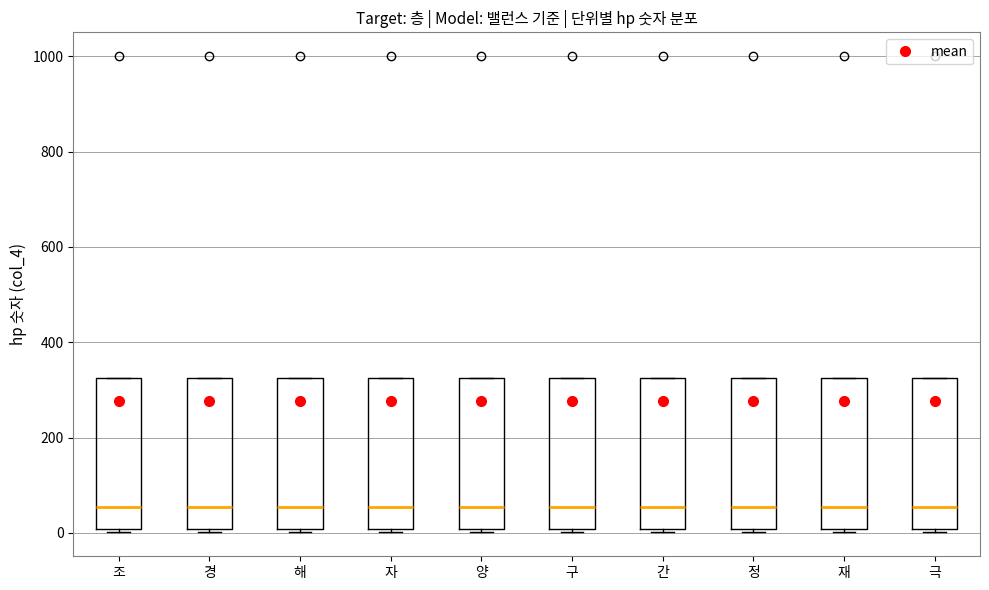

Reading left to right, read every box against the y-axis: the position of its median line, the range the box covers, and the ends of its whiskers. The values are not printed on the chart, so give them approximately, as read against the axis.

조: median 60, box 0 to 320, whiskers 0 (just below the box's lower edge) to 320
경: median 60, box 0 to 320, whiskers 0 (just below the box's lower edge) to 320
해: median 60, box 0 to 320, whiskers 0 (just below the box's lower edge) to 320
자: median 60, box 0 to 320, whiskers 0 (just below the box's lower edge) to 320
양: median 60, box 0 to 320, whiskers 0 (just below the box's lower edge) to 320
구: median 60, box 0 to 320, whiskers 0 (just below the box's lower edge) to 320
간: median 60, box 0 to 320, whiskers 0 (just below the box's lower edge) to 320
정: median 60, box 0 to 320, whiskers 0 (just below the box's lower edge) to 320
재: median 60, box 0 to 320, whiskers 0 (just below the box's lower edge) to 320
극: median 60, box 0 to 320, whiskers 0 (just below the box's lower edge) to 320